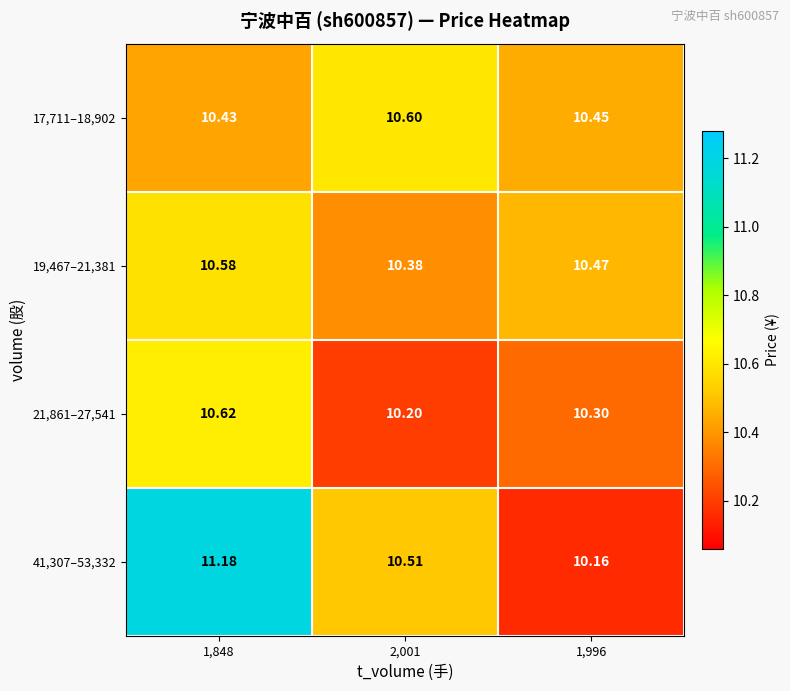

Is the value of 41,307–53,332 at 1,996 greater than the value of 21,861–27,541 at 1,996?

No